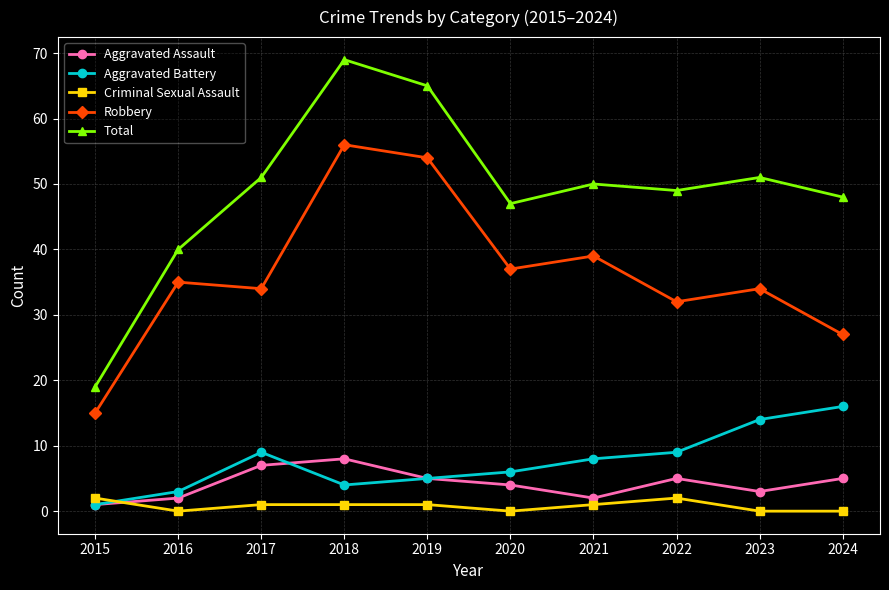

What is the highest value of the Aggravated Battery series?

16